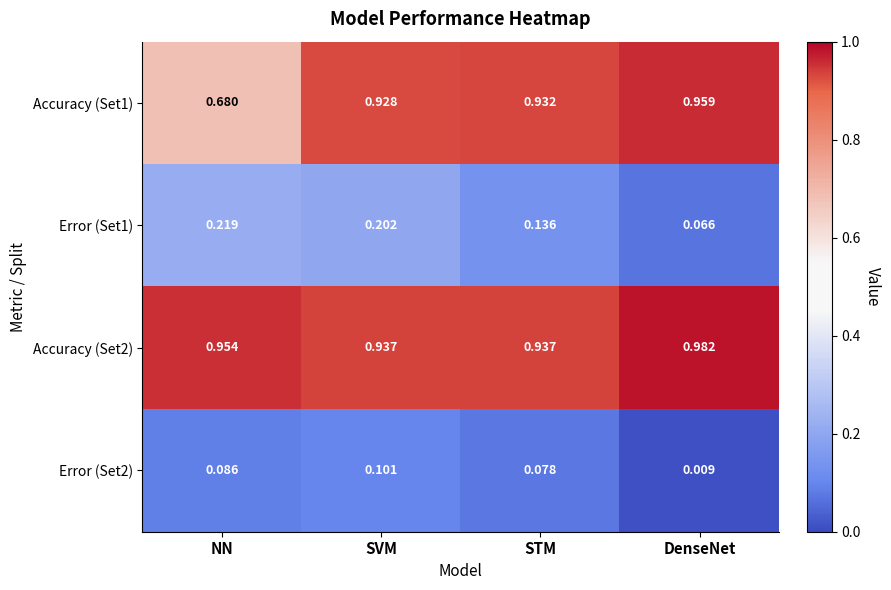

Which label corresponds to the largest value in the chart?

DenseNet